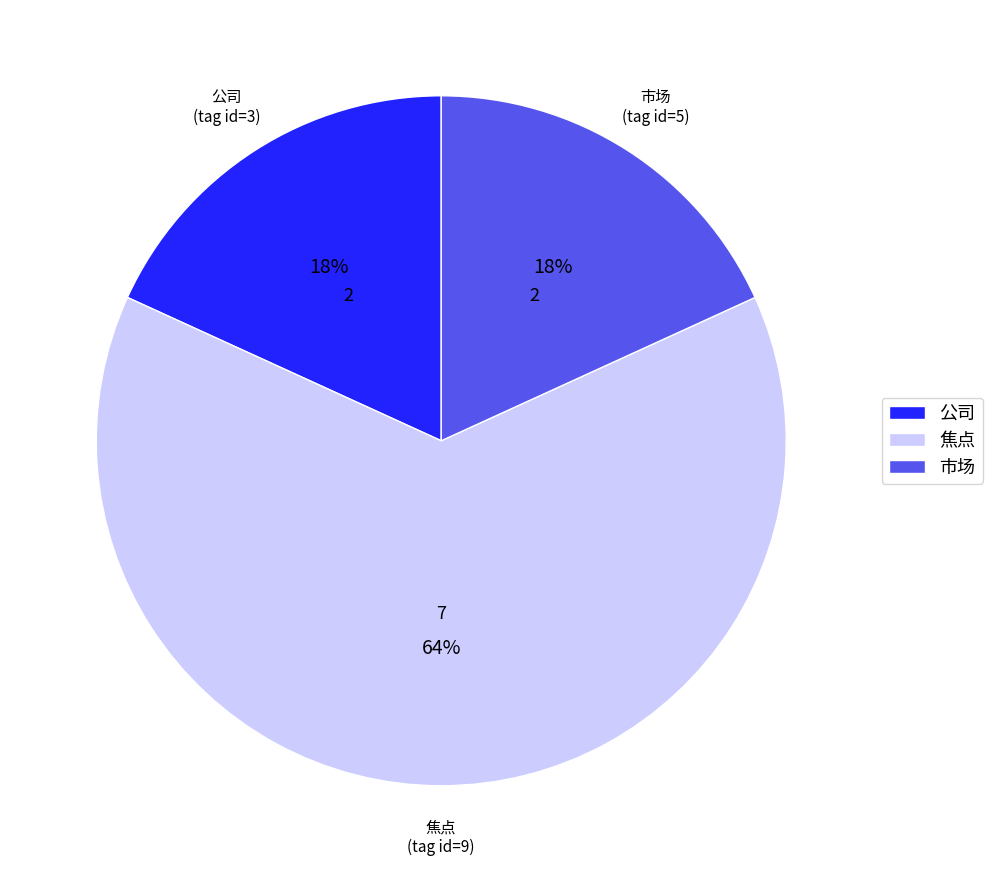

Is it true that 市场 is 9% of the pie?

False